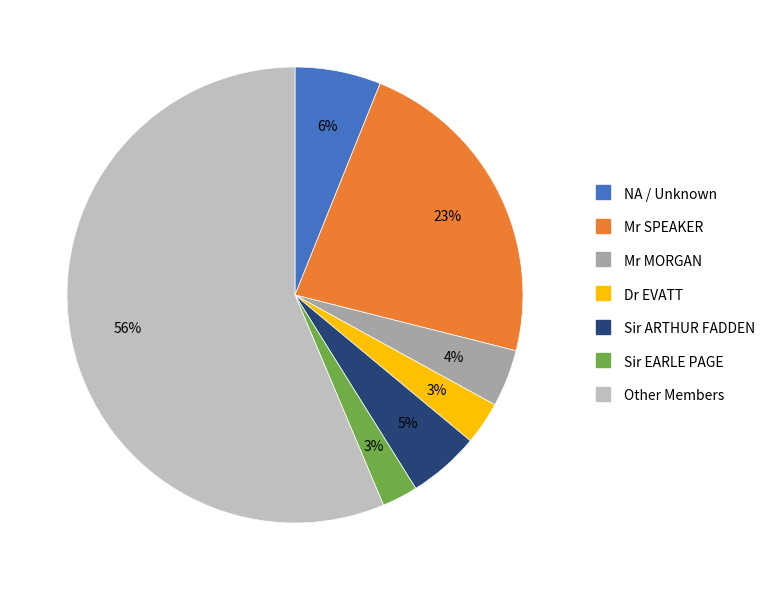

Is it true that Other Members is 69% of the pie?

False